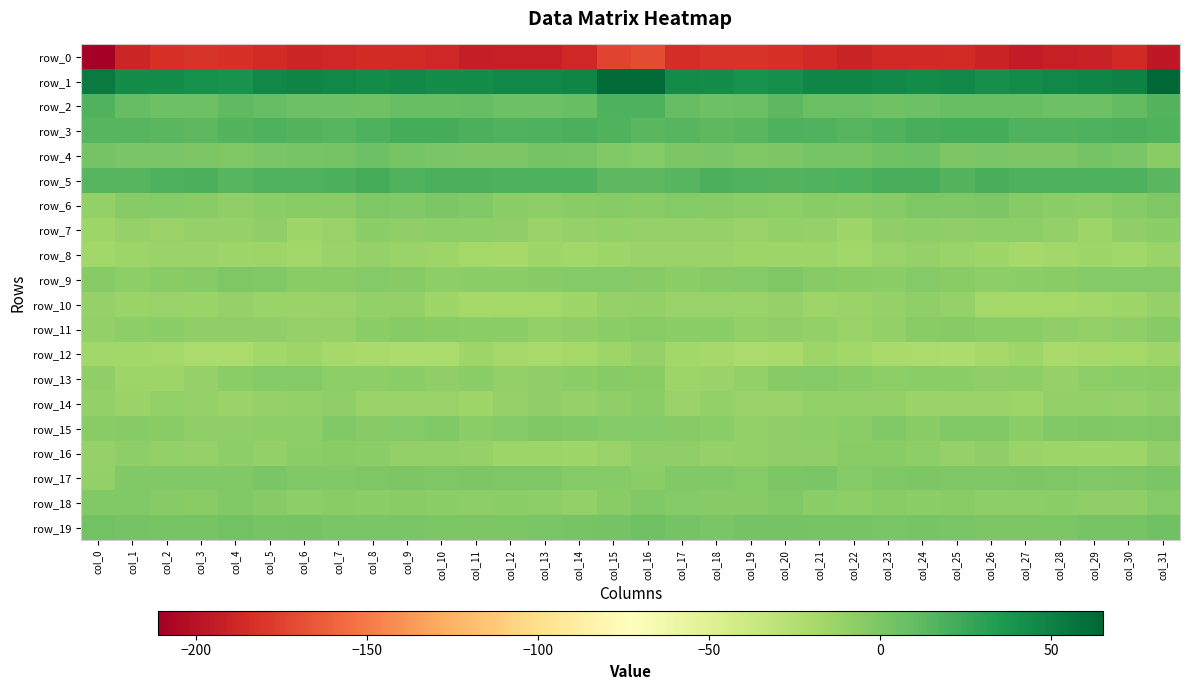

The value of row_9 at col_31 is -5.3. True or false?

False